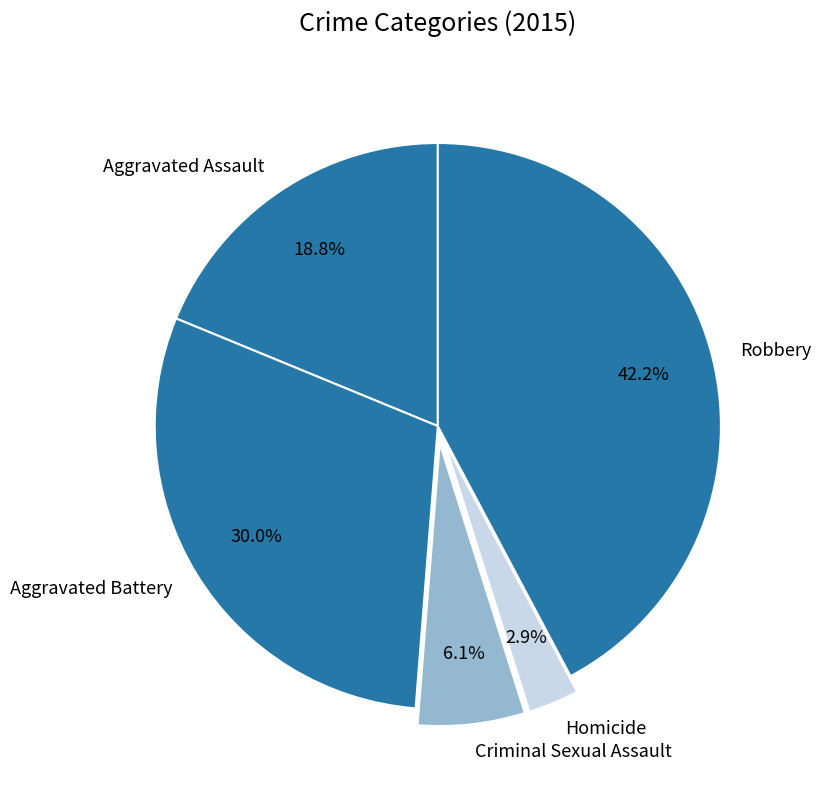

Which has a higher value, Aggravated Assault or Homicide?

Aggravated Assault